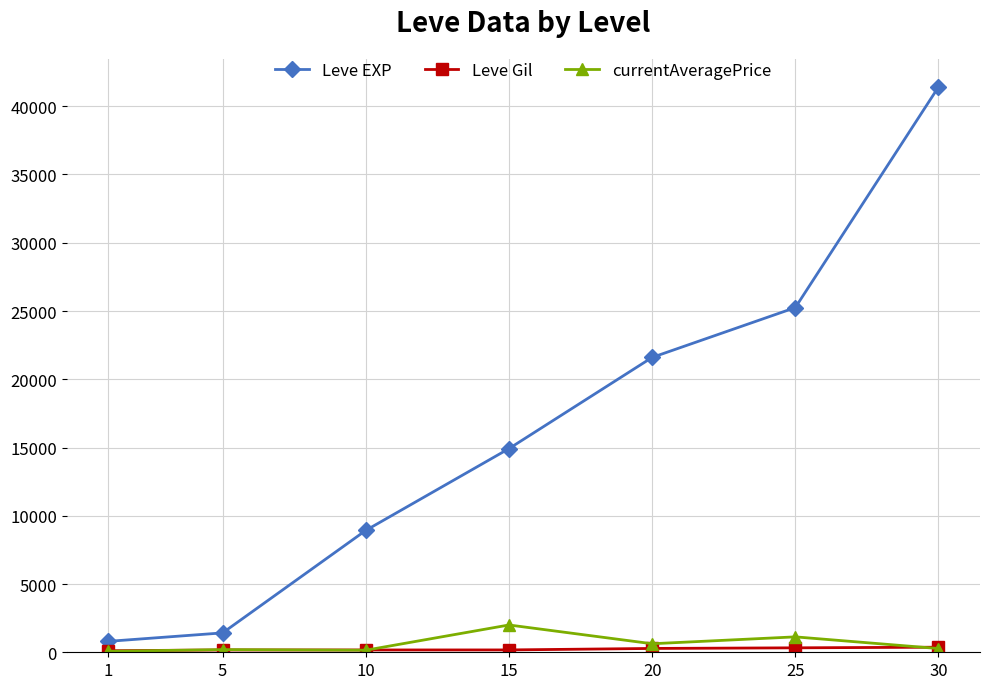

Does the chart display data point markers on the line(s)?

Yes